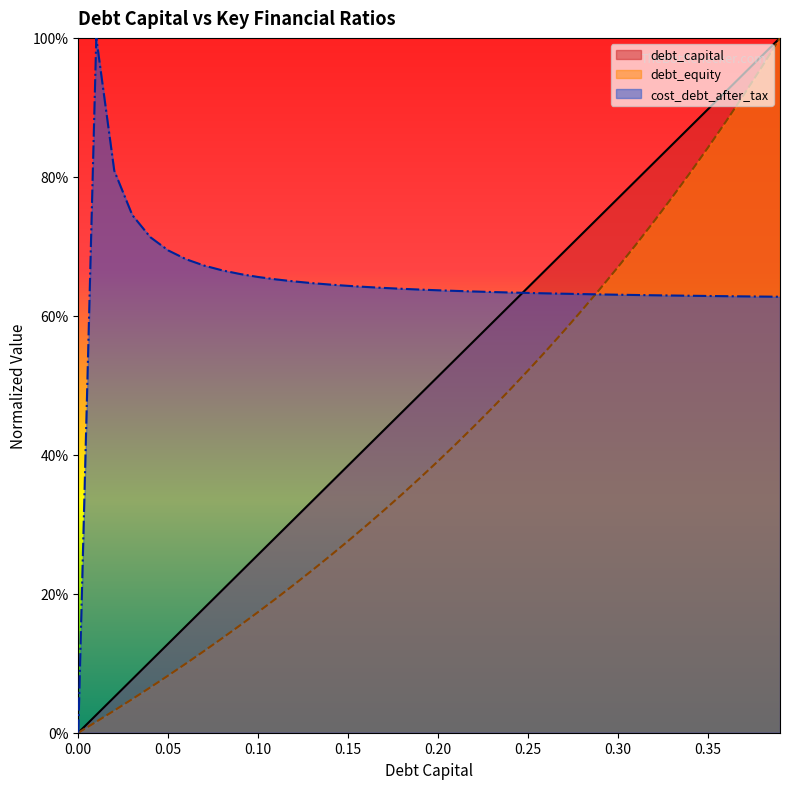

Is it true that cost_debt_after_tax equals 0.3 at 0.06?

False